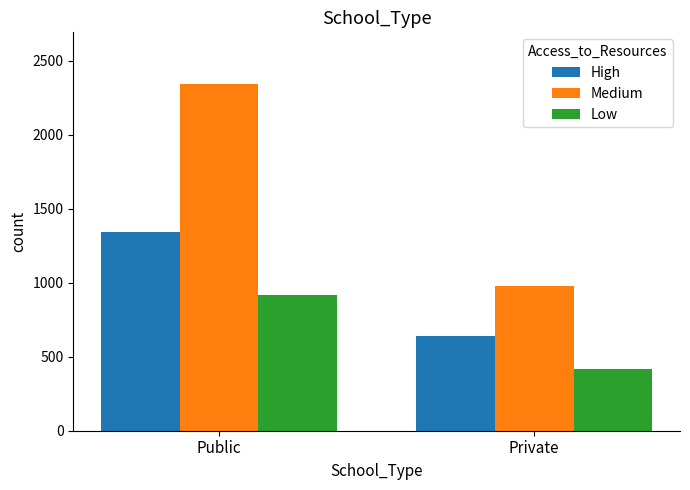

What is the difference between the Medium values at Private and Public?

1365